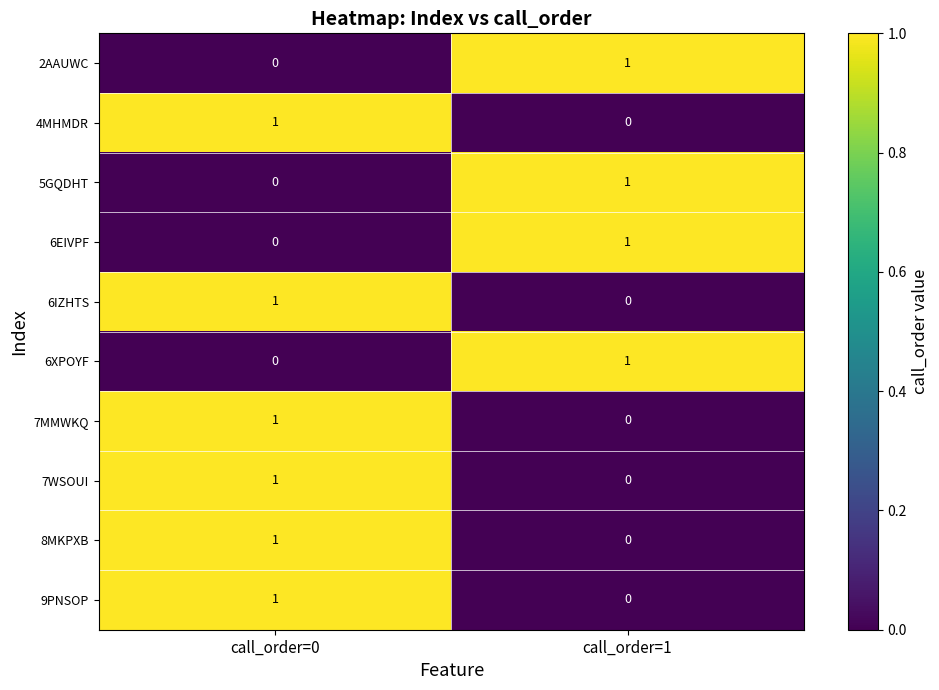

Count the number of categories in the chart.

2